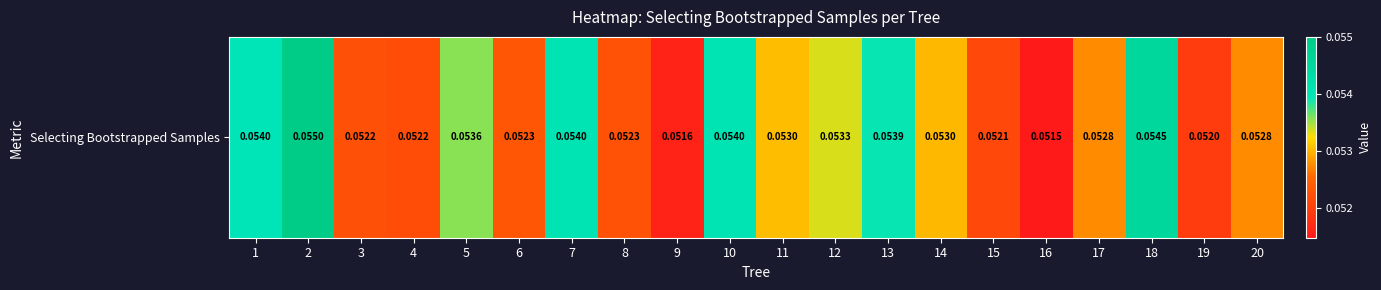

Which has a higher value, 18 or 12?

18